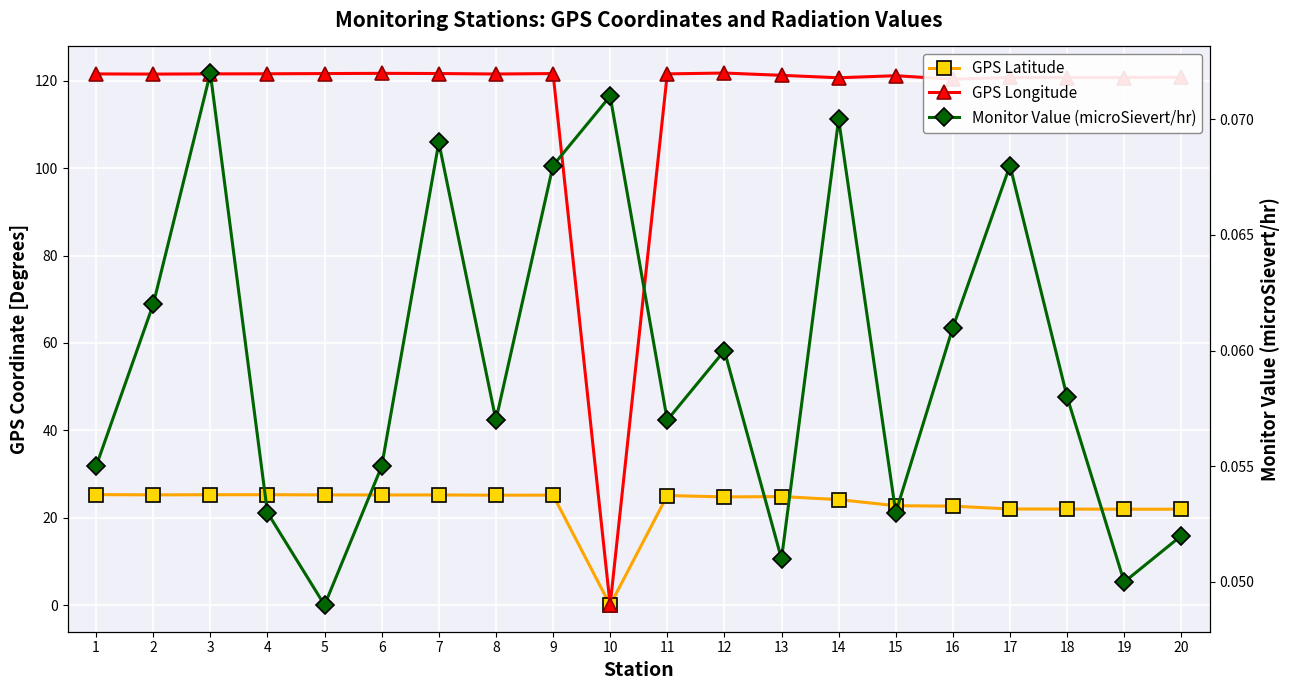

Which series changed the most between 3 and 14?

GPS Latitude